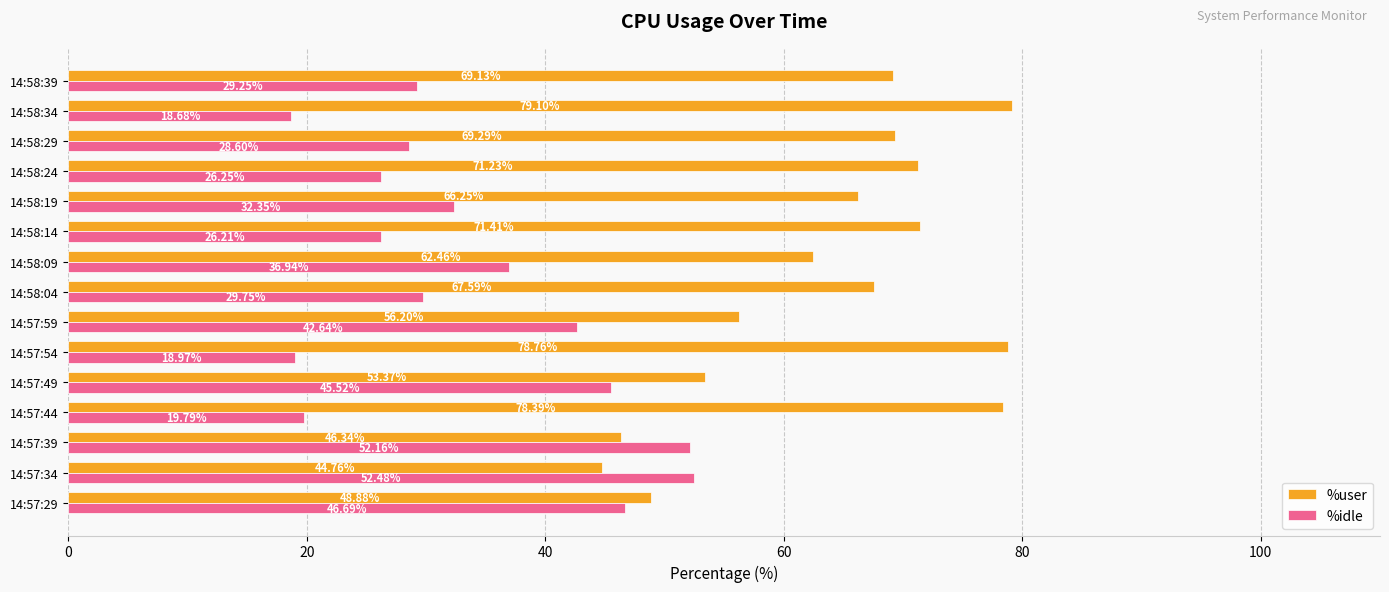

What are all the series names shown in the legend?

%user, %idle